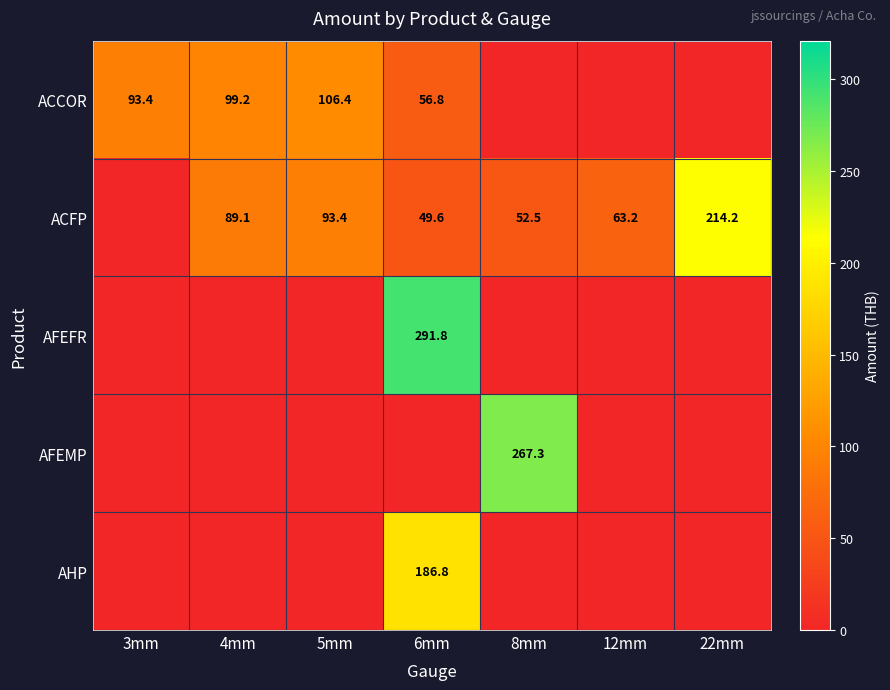

What is the difference between the ACCOR values at 3mm and 6mm?

36.6